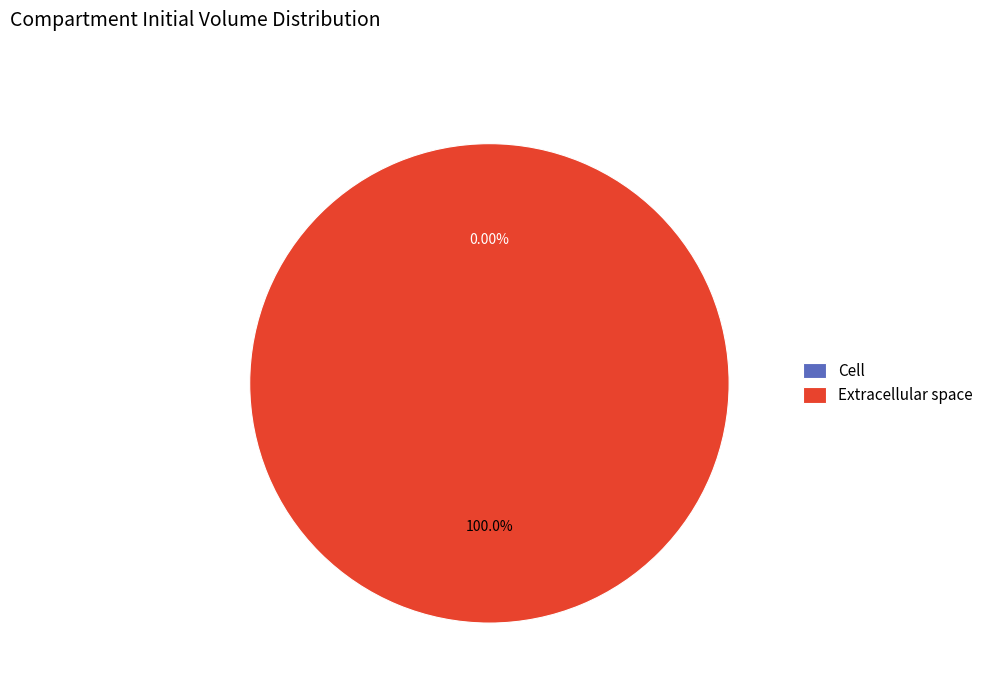

Count the number of slices in the pie.

2